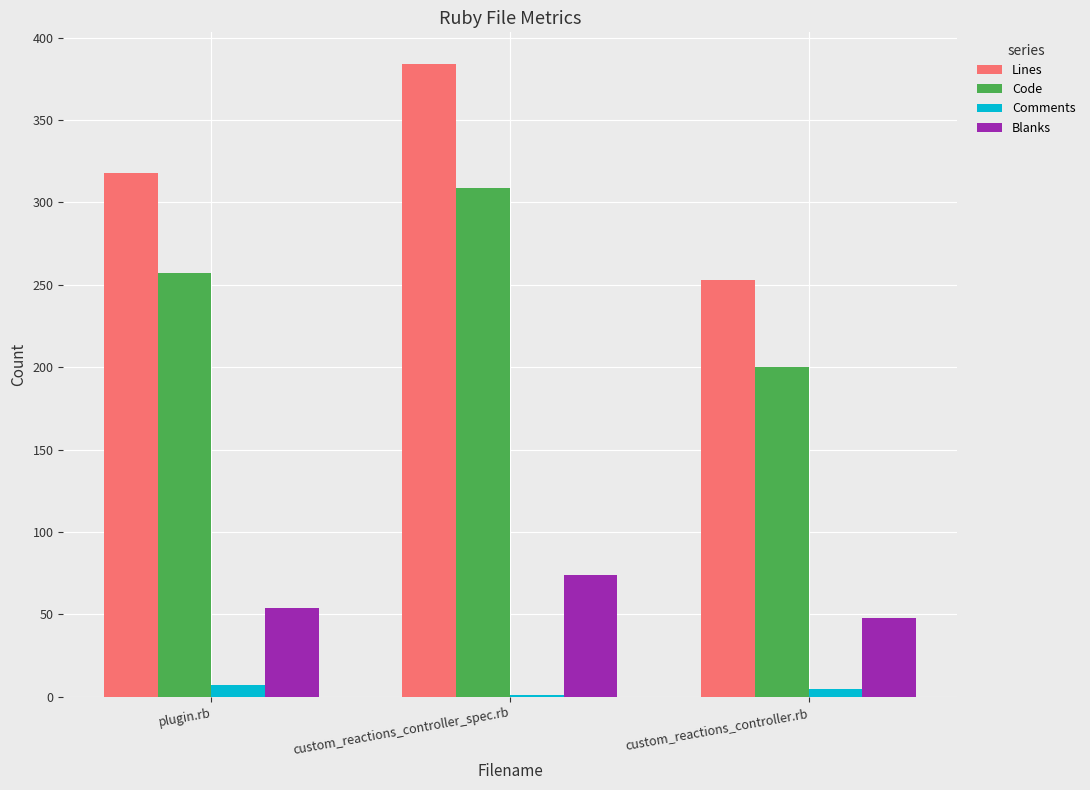

At which label does Blanks reach its peak?

custom_reactions_controller_spec.rb